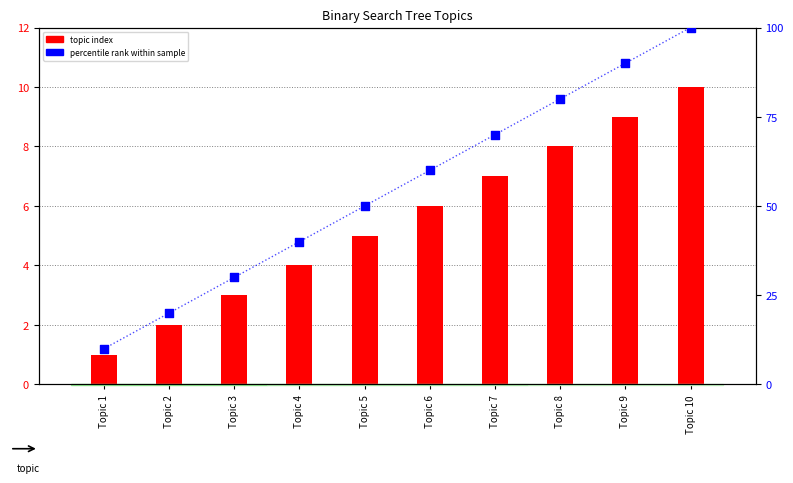

Which series reaches the maximum Y coordinate?

percentile rank within sample